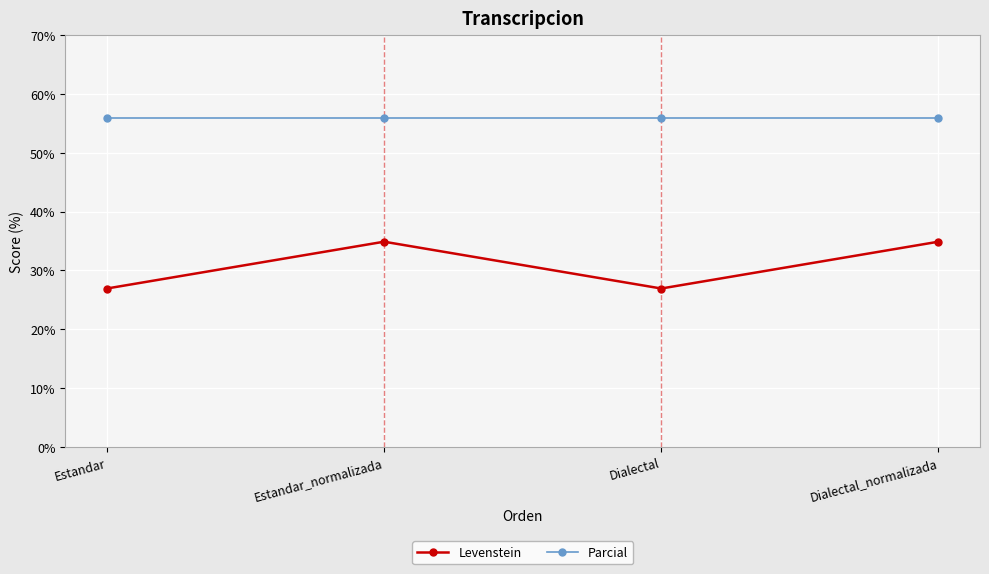

What position from the right is Dialectal?

2